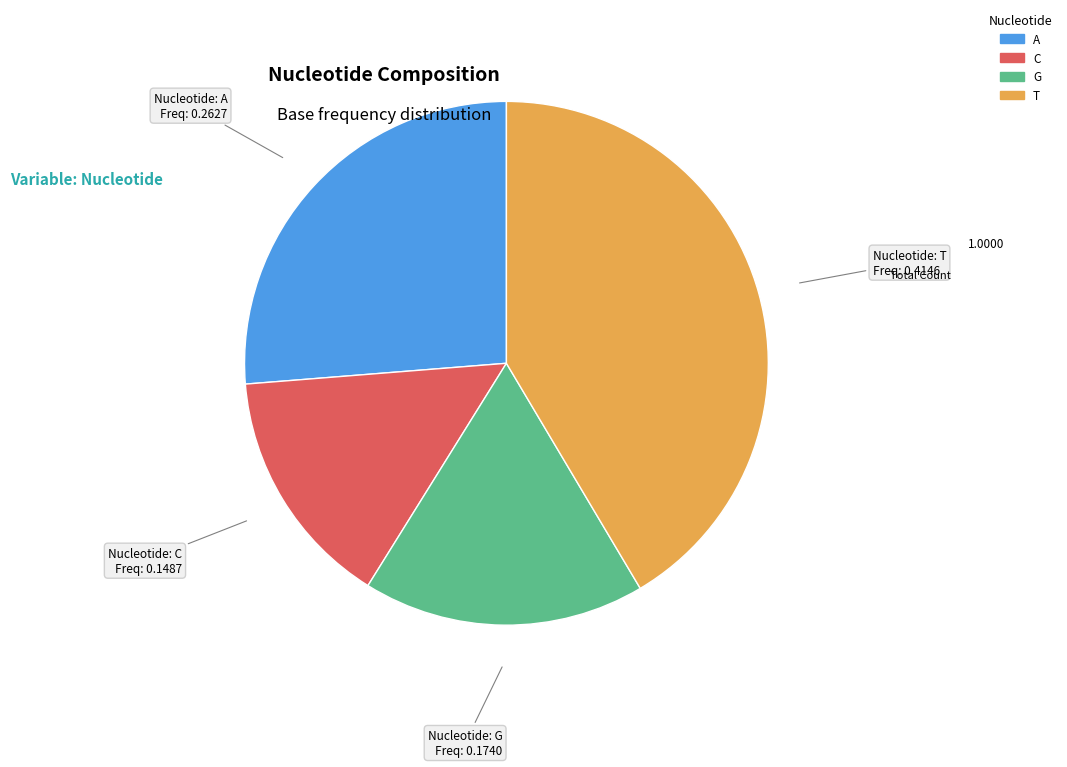

Does any single category account for the majority?

No